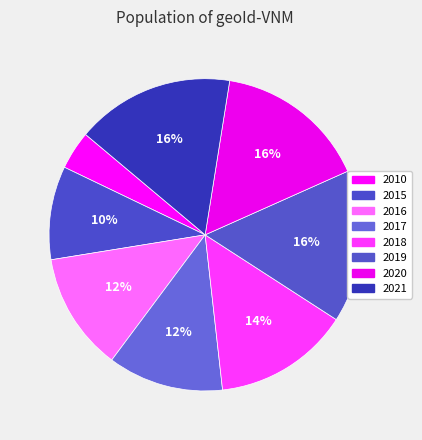

To the nearest percent, what portion does 2016 represent?

12%